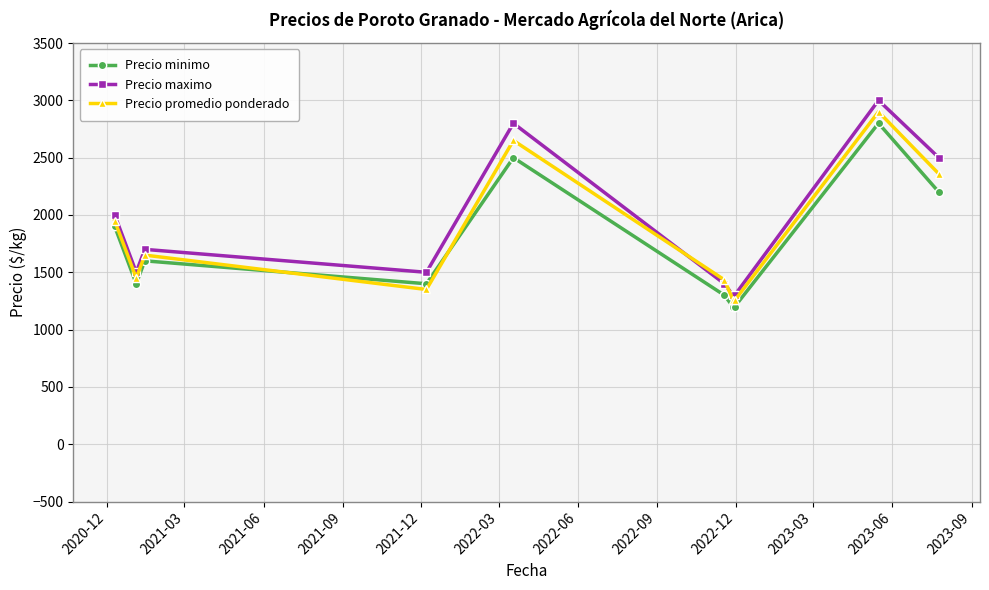

What is the minimum value for Precio promedio ponderado?

1255